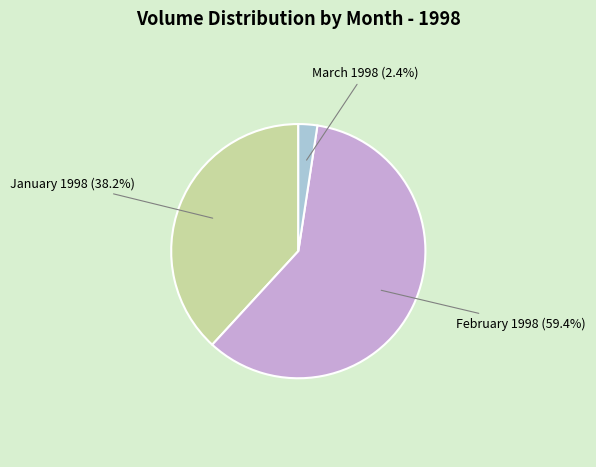

Is there a majority slice in this chart?

Yes